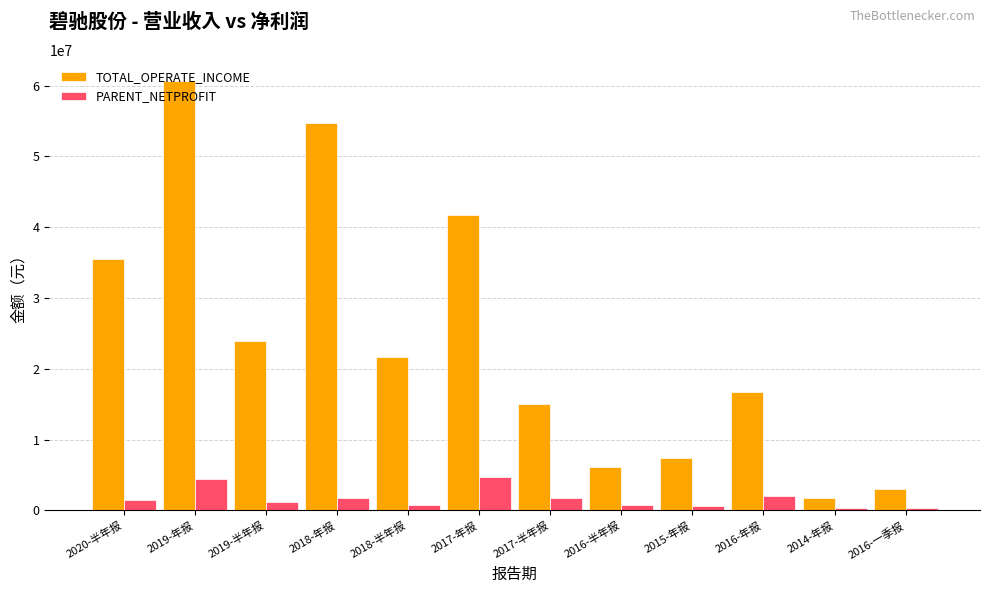

The value of TOTAL_OPERATE_INCOME at 2017-半年报 is 15097619.2. True or false?

True